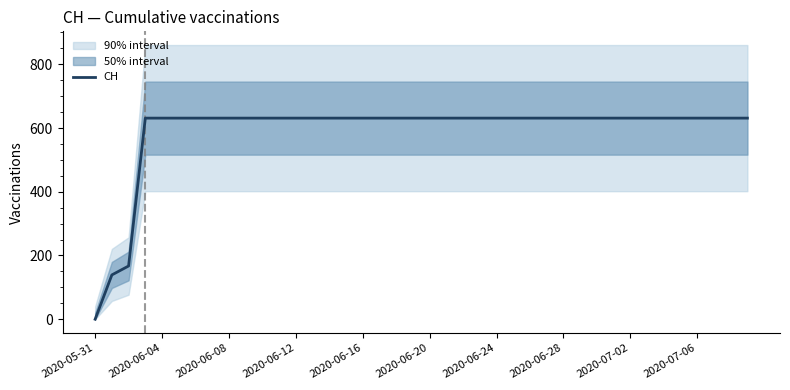

The value at 33 is 835. True or false?

False